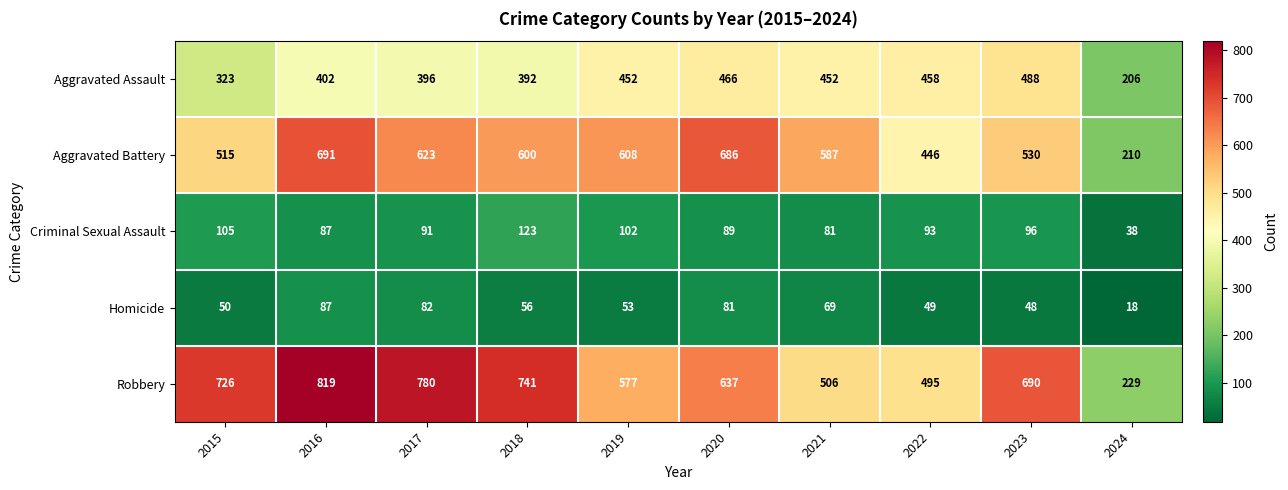

Is it true that Homicide equals 89 at 2019?

False